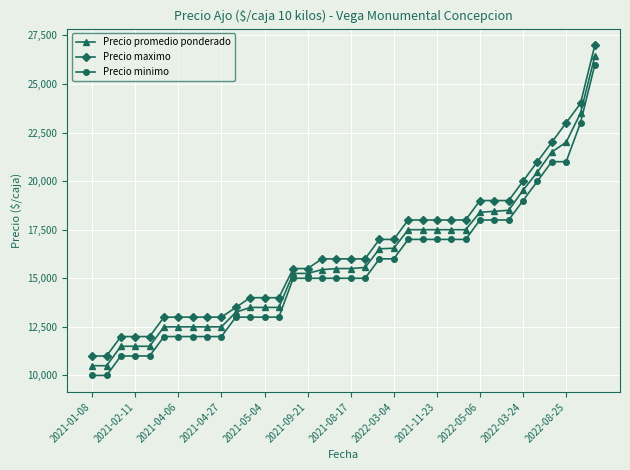

What is the value of the Precio maximo point at the 1st from the left?

11000